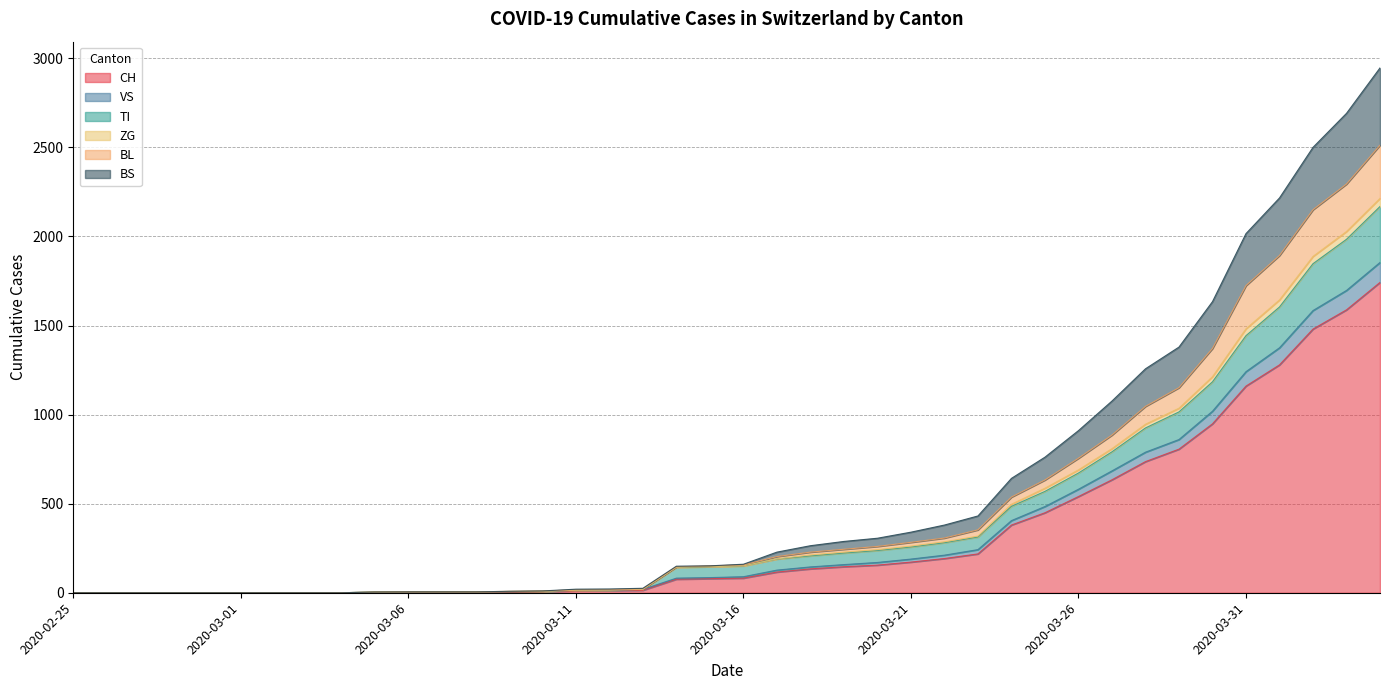

What is the difference between the CH values at 2020-03-13 and 2020-03-31?

1146